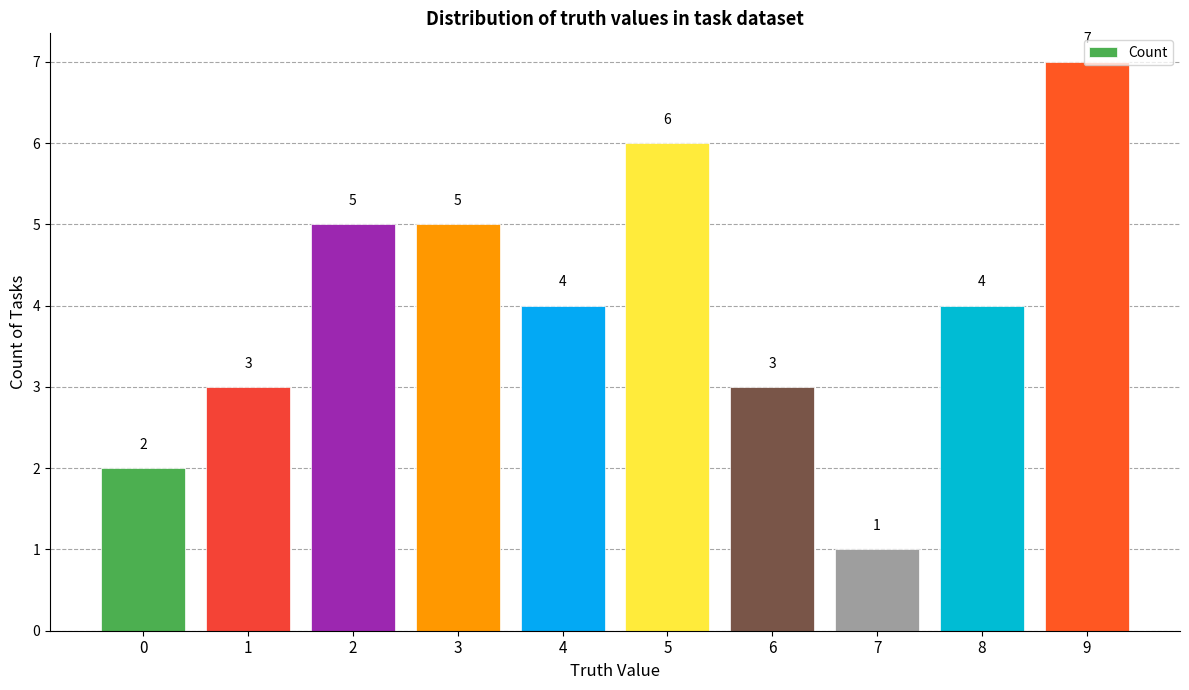

What is the difference between the values at 1 and 0?

1